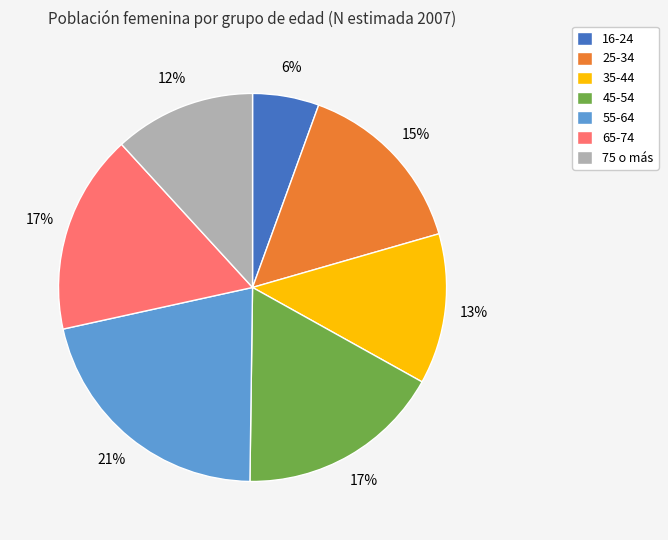

Count the number of slices in the pie.

7